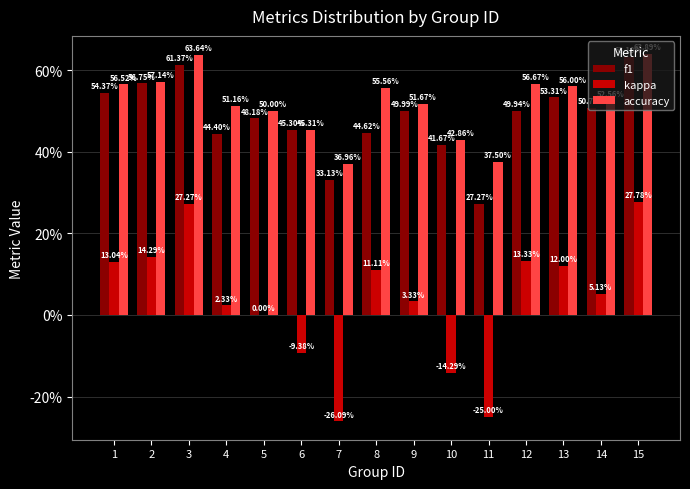

What is the difference between the accuracy values at 3 and 14?

0.1